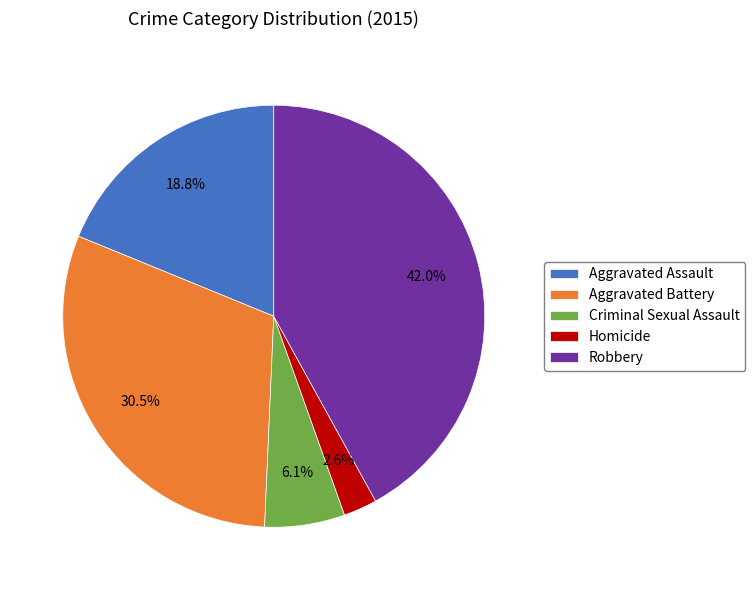

Does Aggravated Assault represent more than half of the total?

No